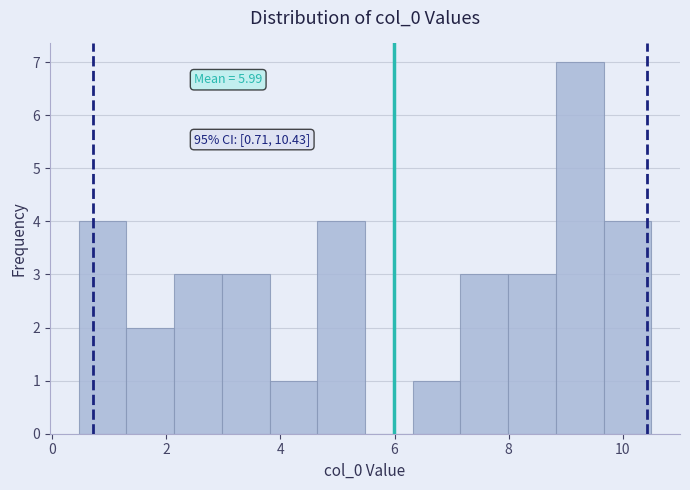

Over which range of the x-axis is the bar tallest?

8.8 to 9.6